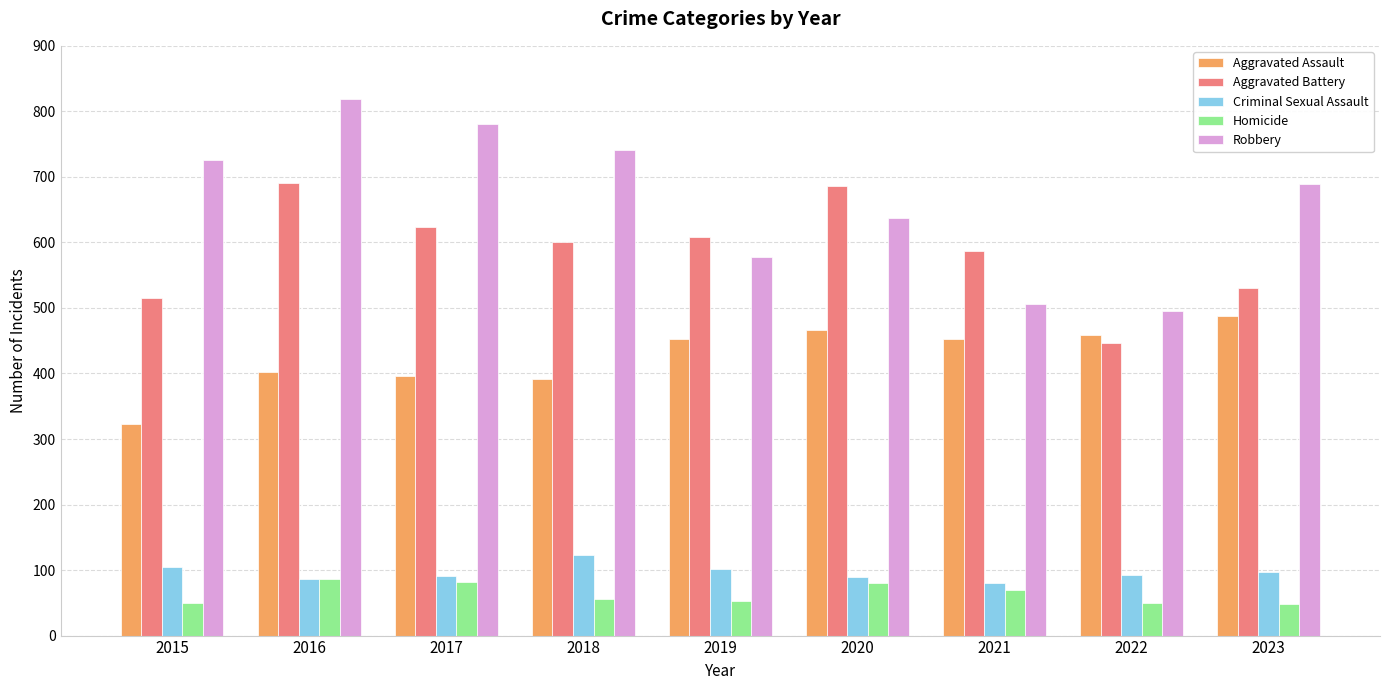

Rank the series at 2023 from highest to lowest value.

Robbery, Aggravated Battery, Aggravated Assault, Criminal Sexual Assault, Homicide